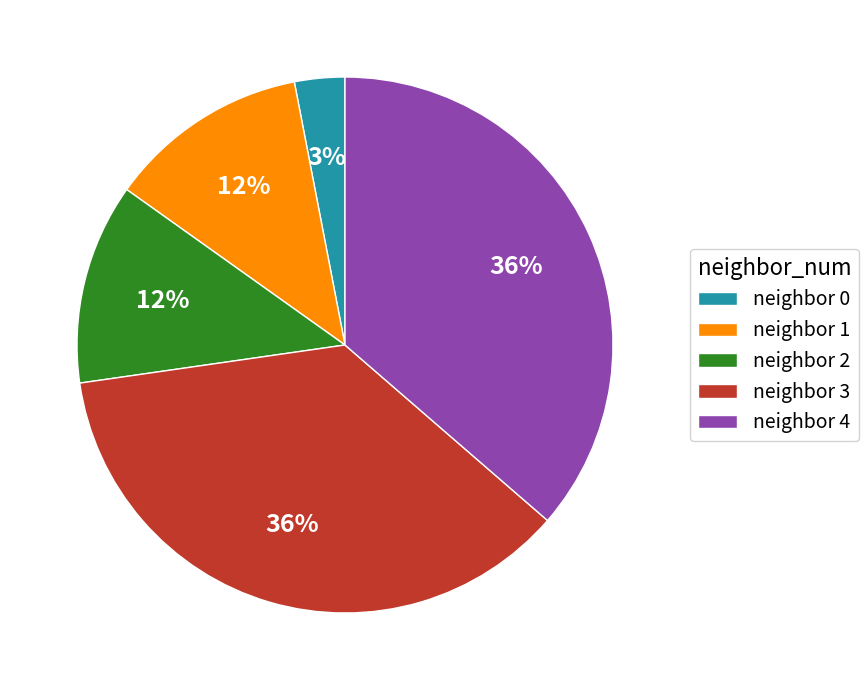

True or false: neighbor 2 accounts for 19% of the total.

False